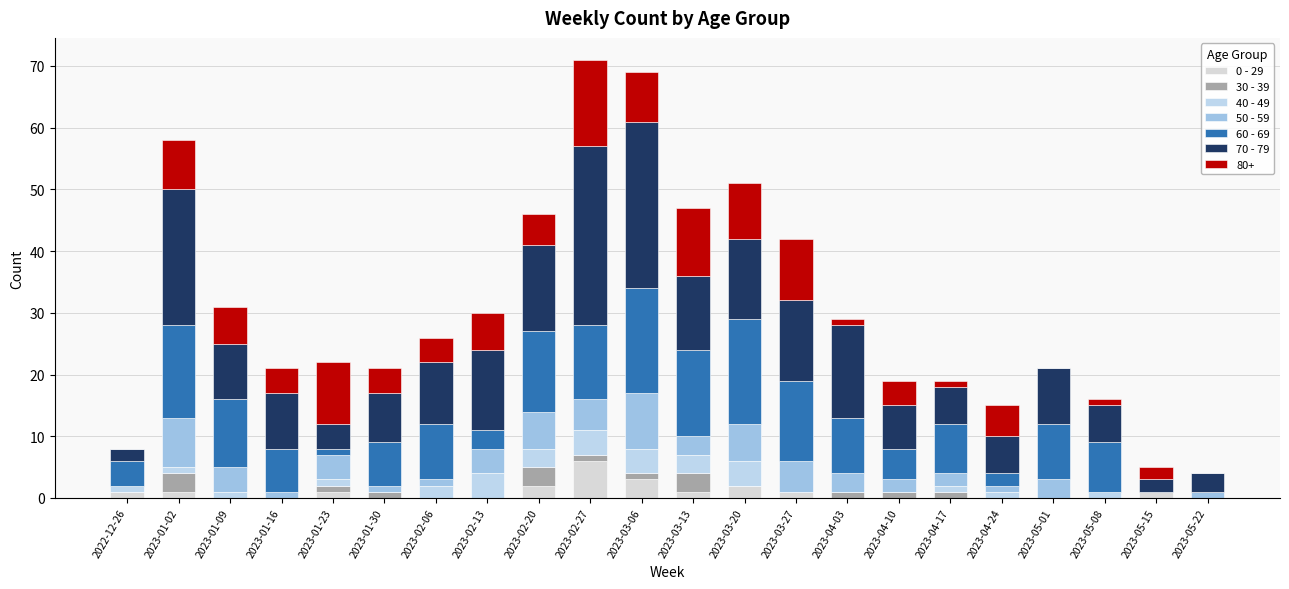

Are the bars grouped side by side (vs. stacked)?

No